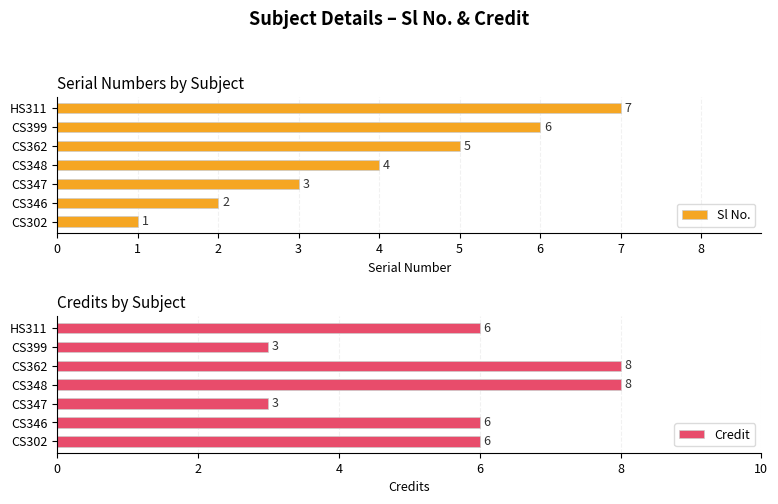

What is the sum of the Credit values at CS399 and CS346?

9